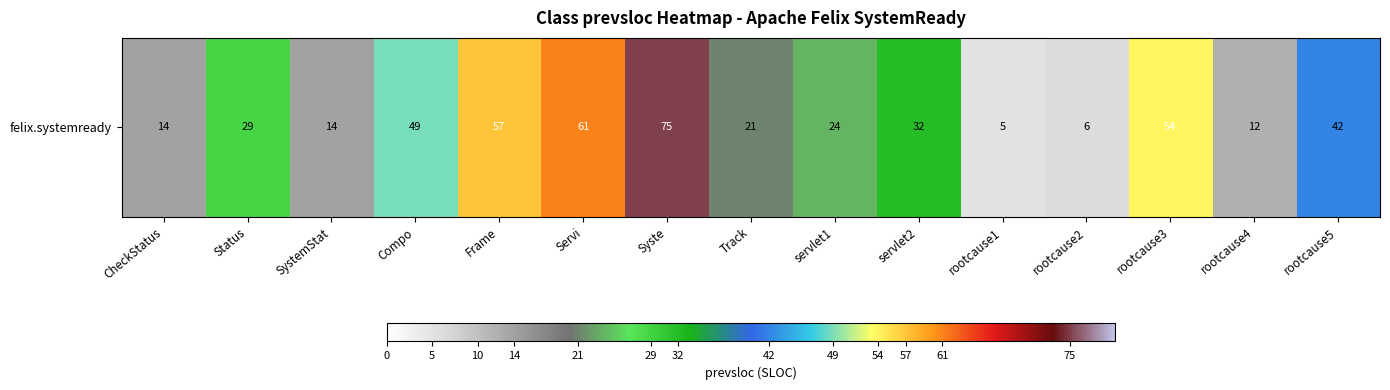

What is the smallest value displayed?

5